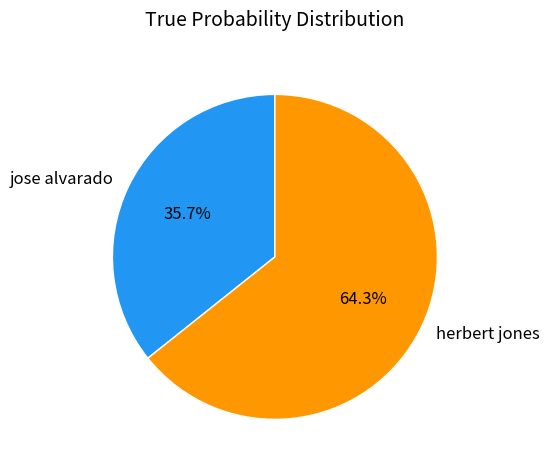

What is the total percentage of herbert jones and jose alvarado?

100.0%